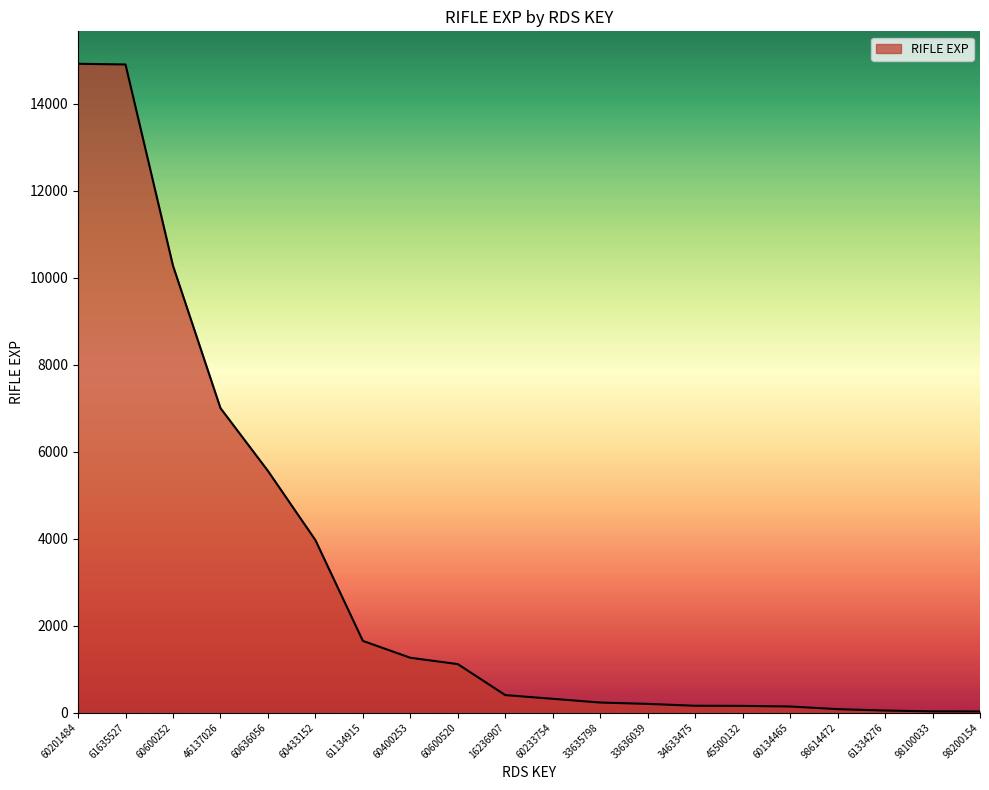

What is the difference between the maximum and minimum values?

14897